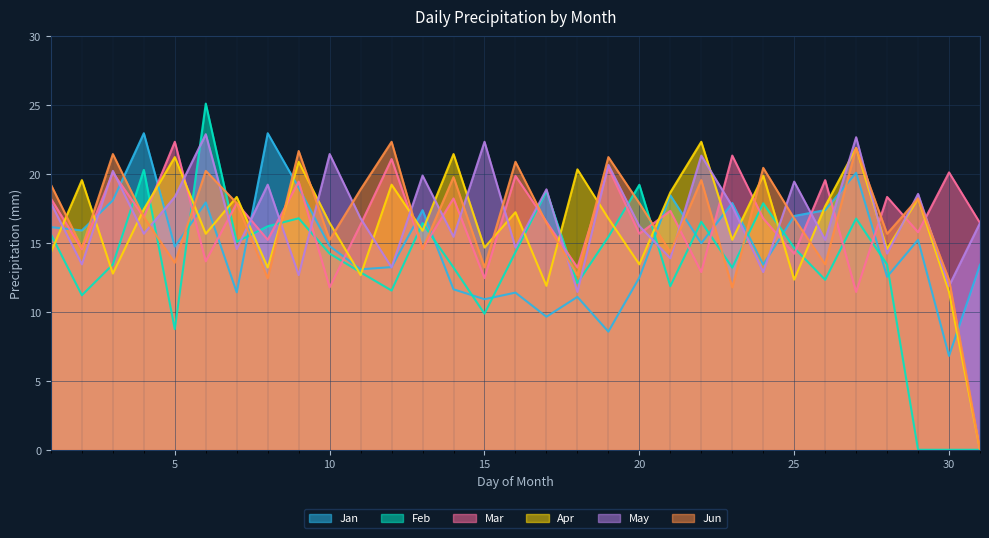

The Mar series shows 15.8 at 29. True or false?

True